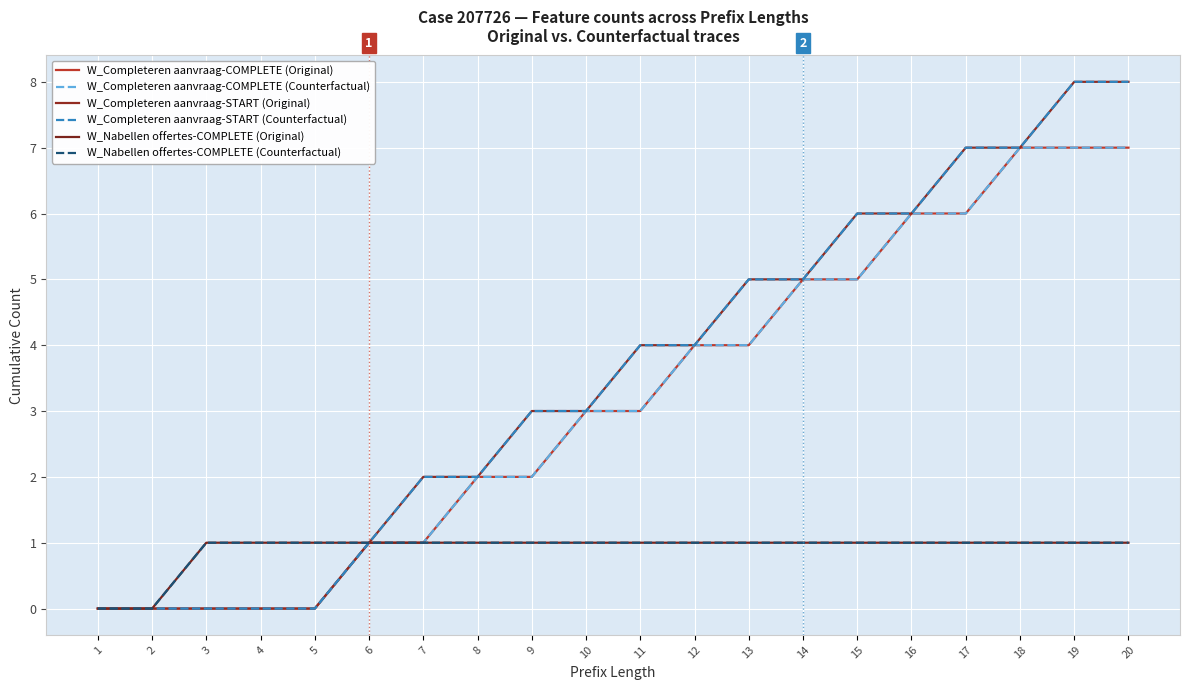

Does the chart have visible grid lines?

Yes